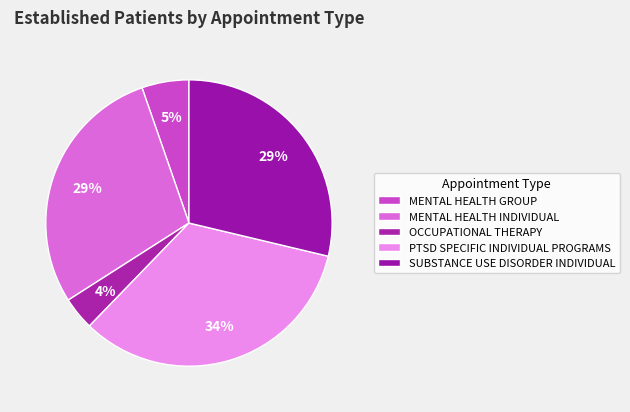

How many slices are in this pie chart?

5